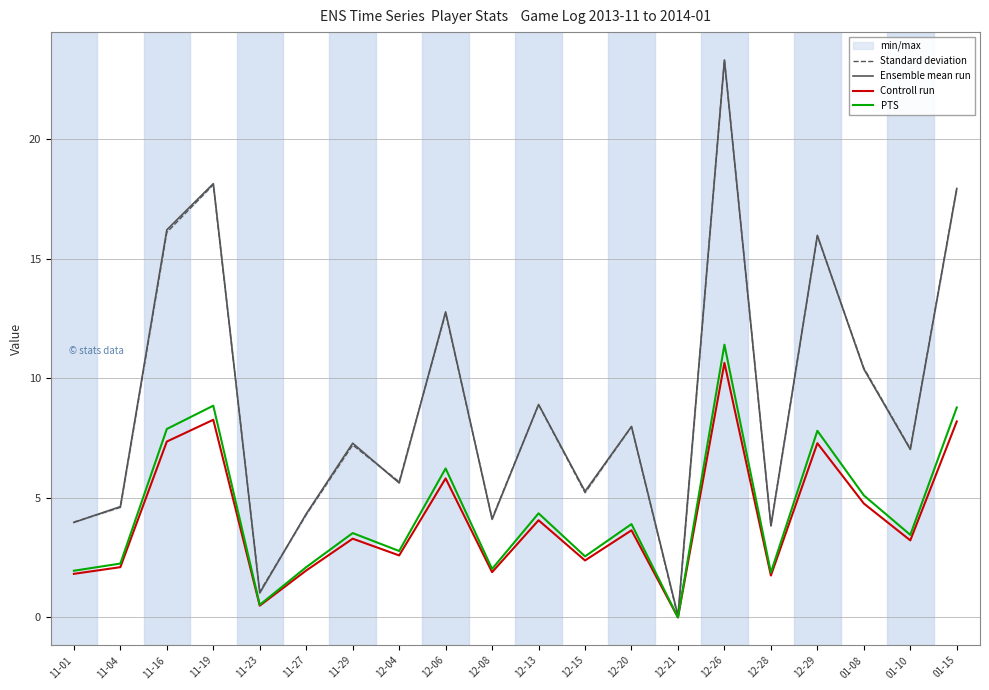

What is the greatest value displayed?

23.3